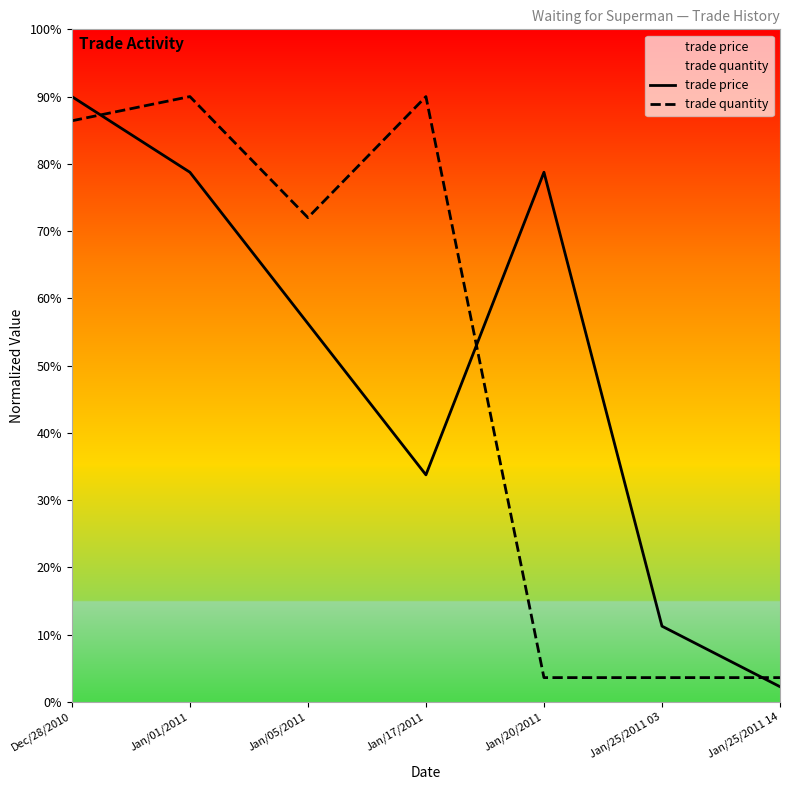

List the series in order of their peak value, lowest first.

trade price, trade quantity